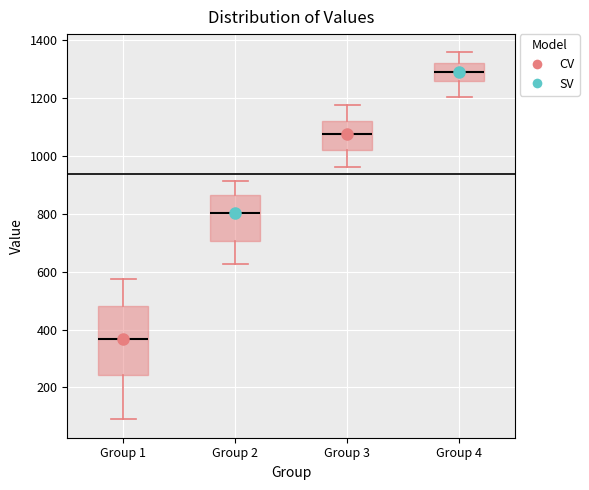

Reading left to right, read every box against the y-axis: the position of its median line, the range the box covers, and the ends of its whiskers. The values are not printed on the chart, so give them approximately, as read against the axis.

Group 1: median 360, box 240 to 480, whiskers 100 to 580
Group 2: median 800, box 700 to 860, whiskers 620 to 920
Group 3: median 1080, box 1020 to 1120, whiskers 960 to 1180
Group 4: median 1300, box 1260 to 1320, whiskers 1200 to 1360